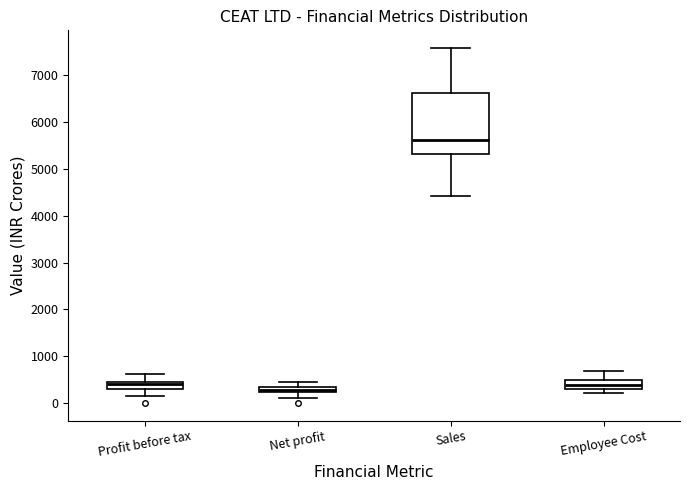

Where is the upper edge of the box for Net profit on the y-axis? The values are not printed on the chart, so give them approximately, as read against the axis.

300